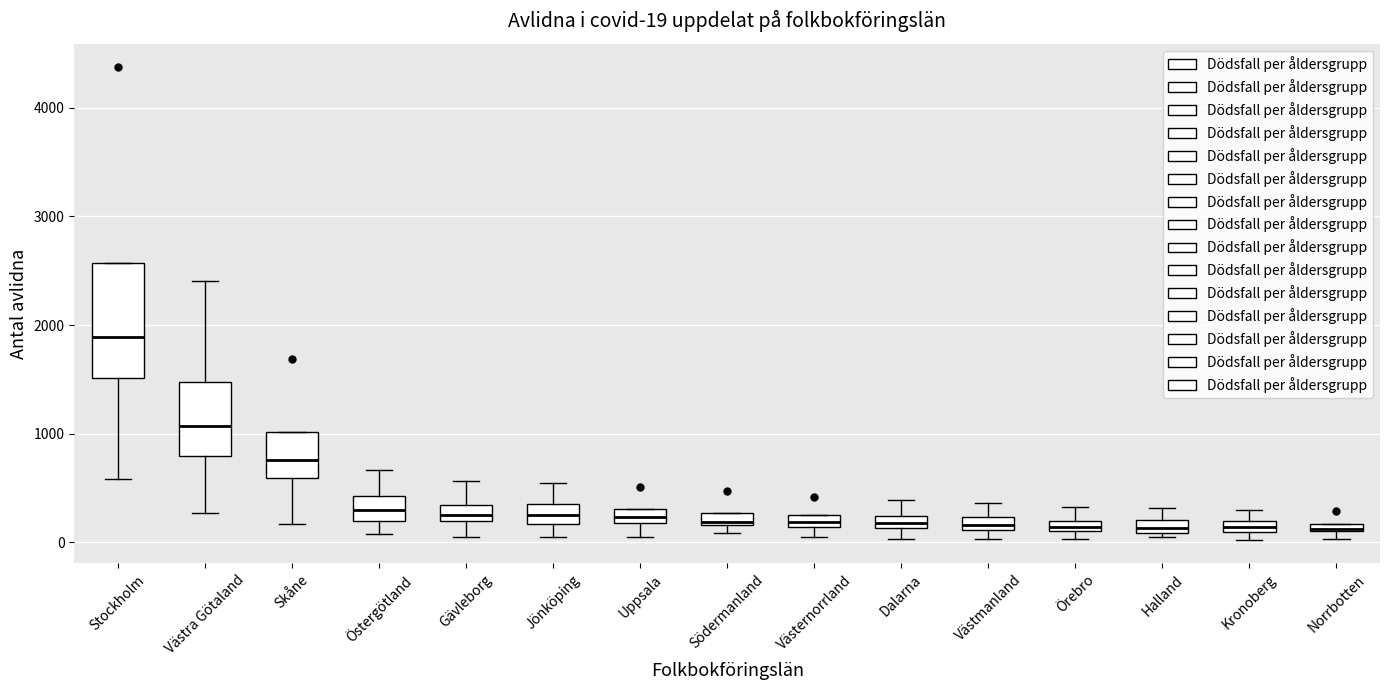

Comparing the boxes themselves (not the whiskers), which one is the tallest?

Stockholm